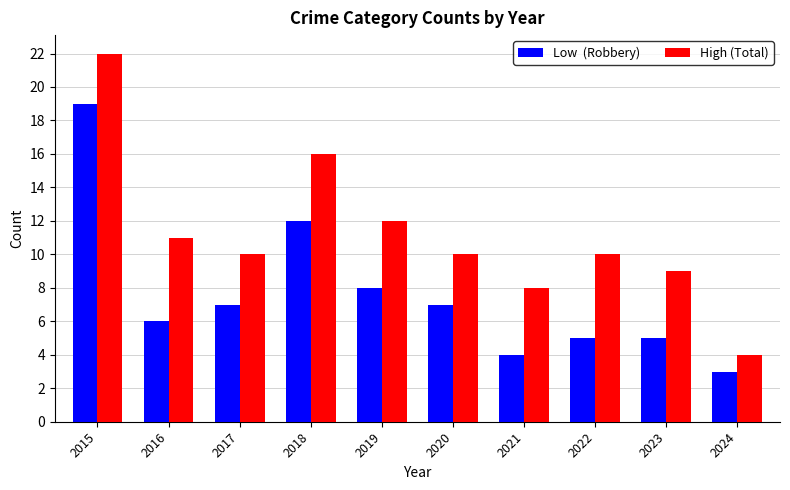

Which category has the highest value across all series?

2015